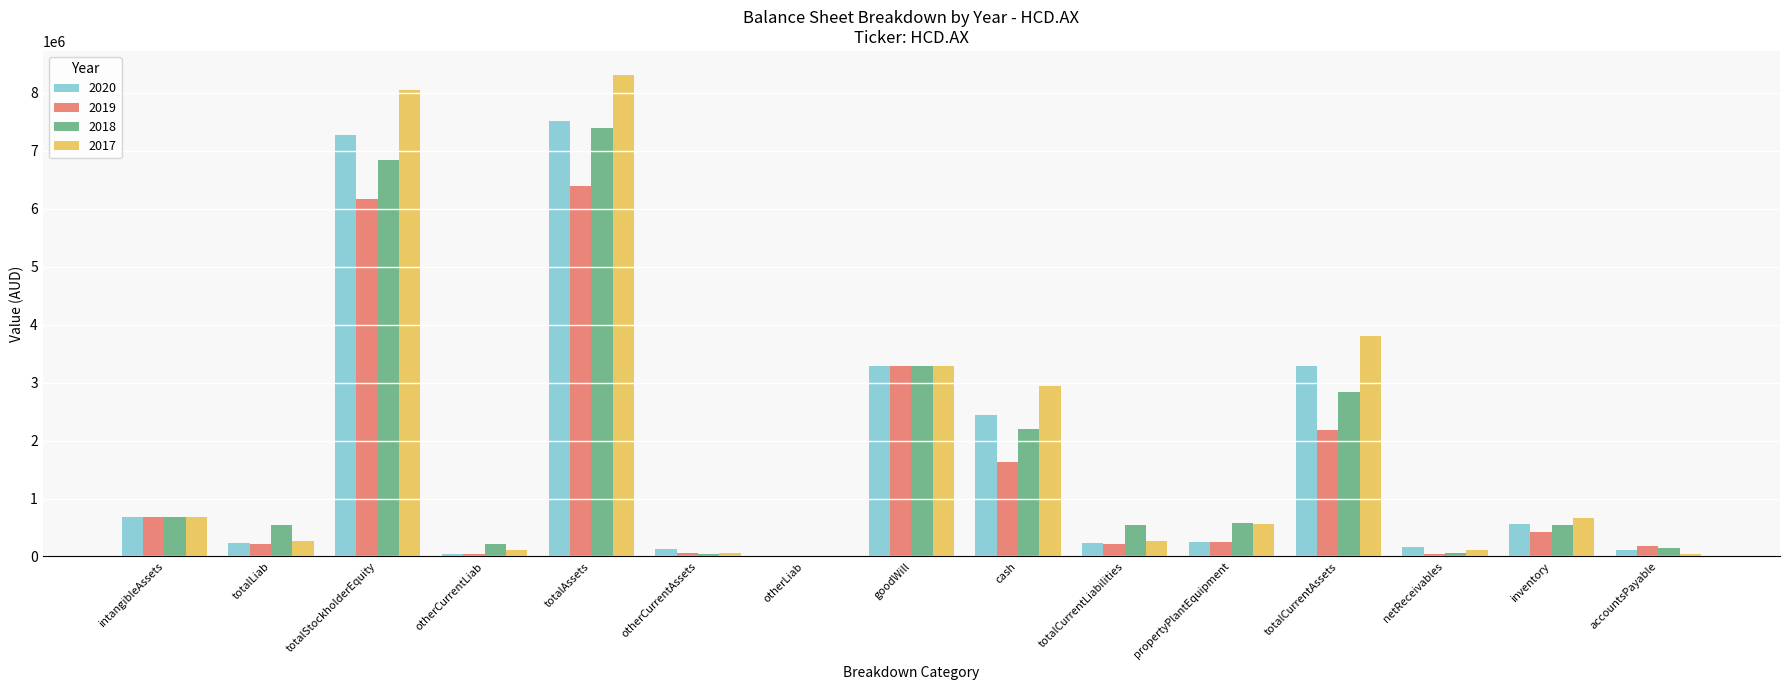

Are the bars horizontal?

No